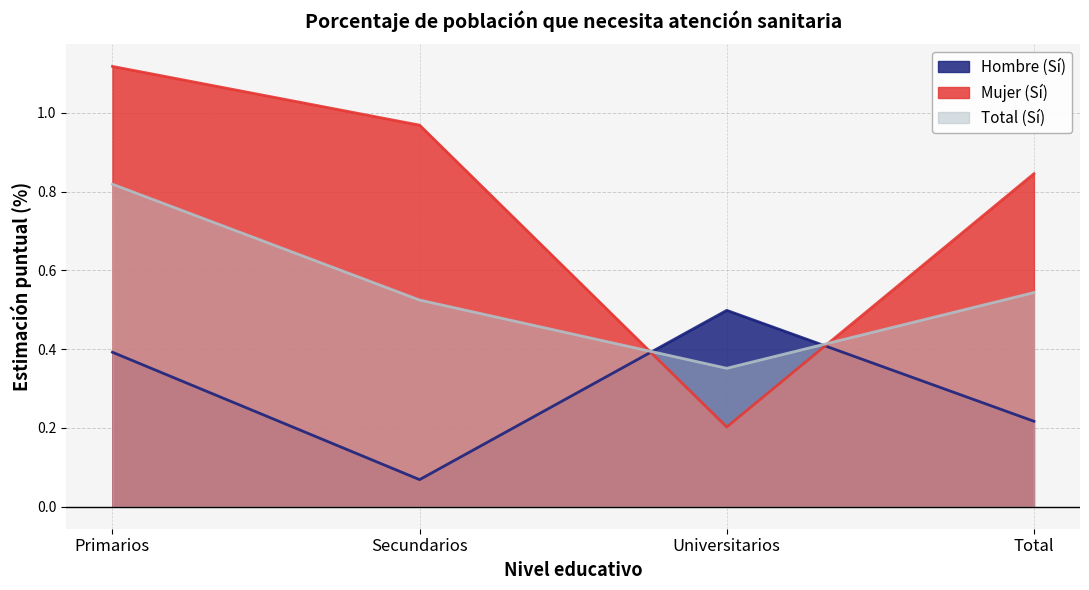

Is it true that Mujer (Sí) equals 1.0 at Secundarios?

True